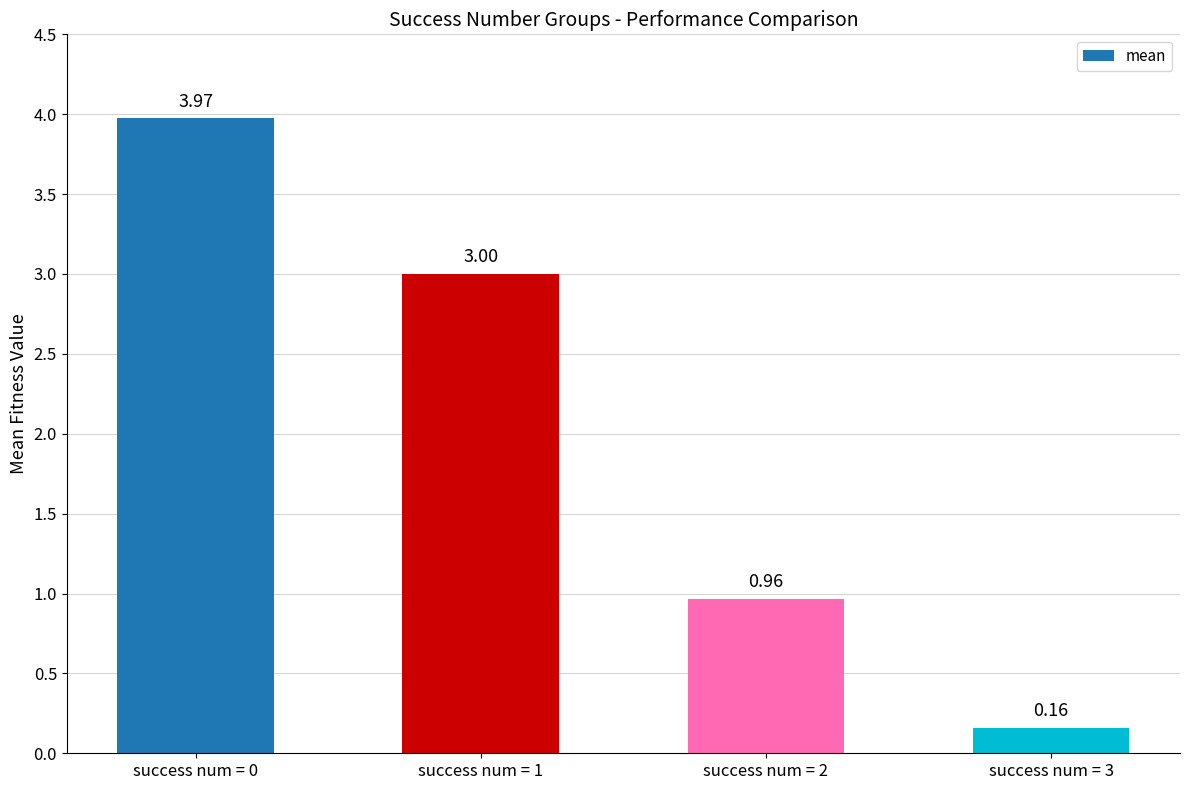

At which label does the data first exceed 2?

success num = 0